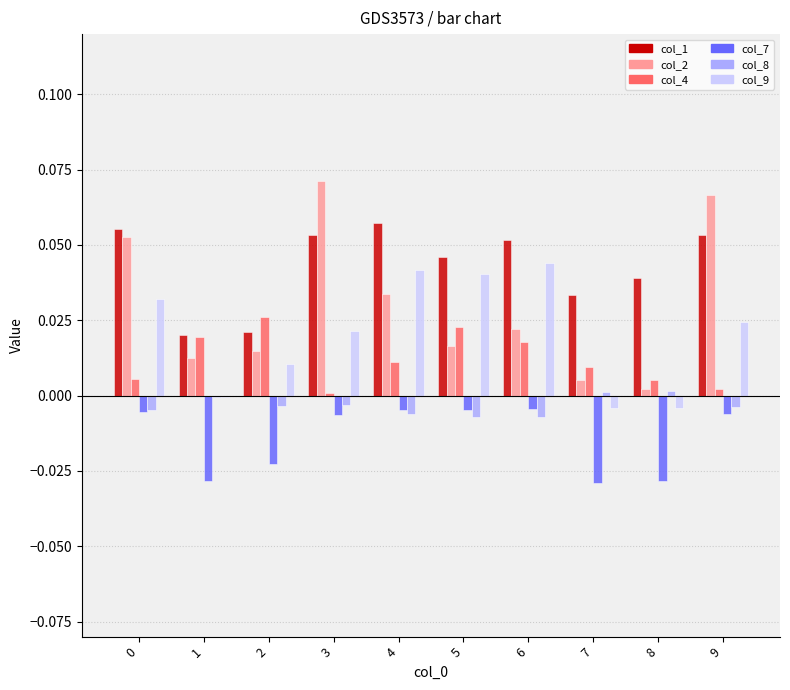

Is it true that col_1 equals 0.0 at 7?

True